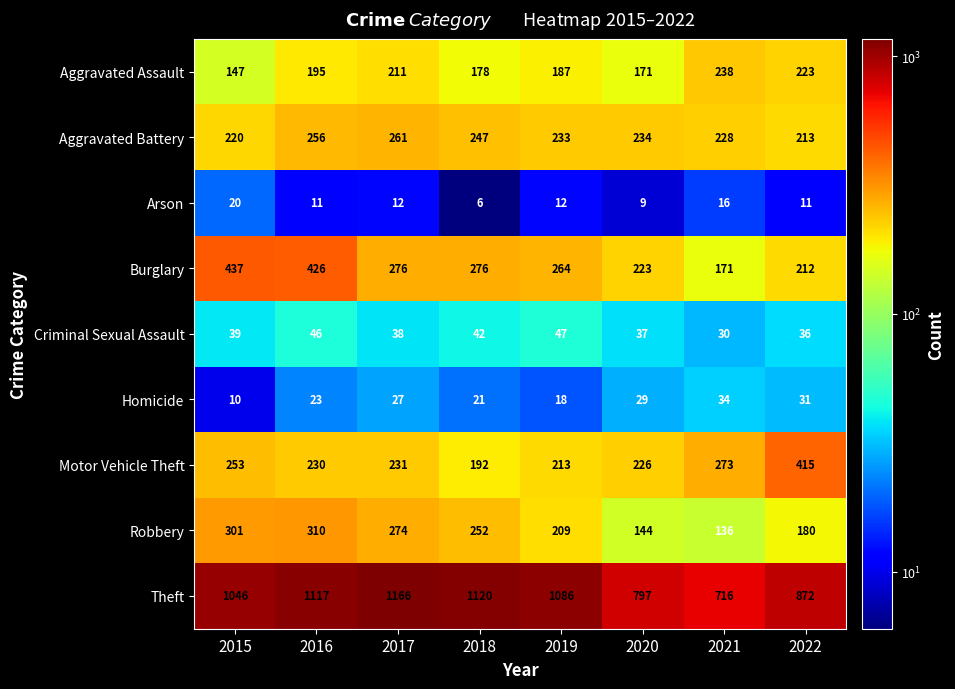

Rank the series at 2017 from lowest to highest value.

Arson, Homicide, Criminal Sexual Assault, Aggravated Assault, Motor Vehicle Theft, Aggravated Battery, Robbery, Burglary, Theft